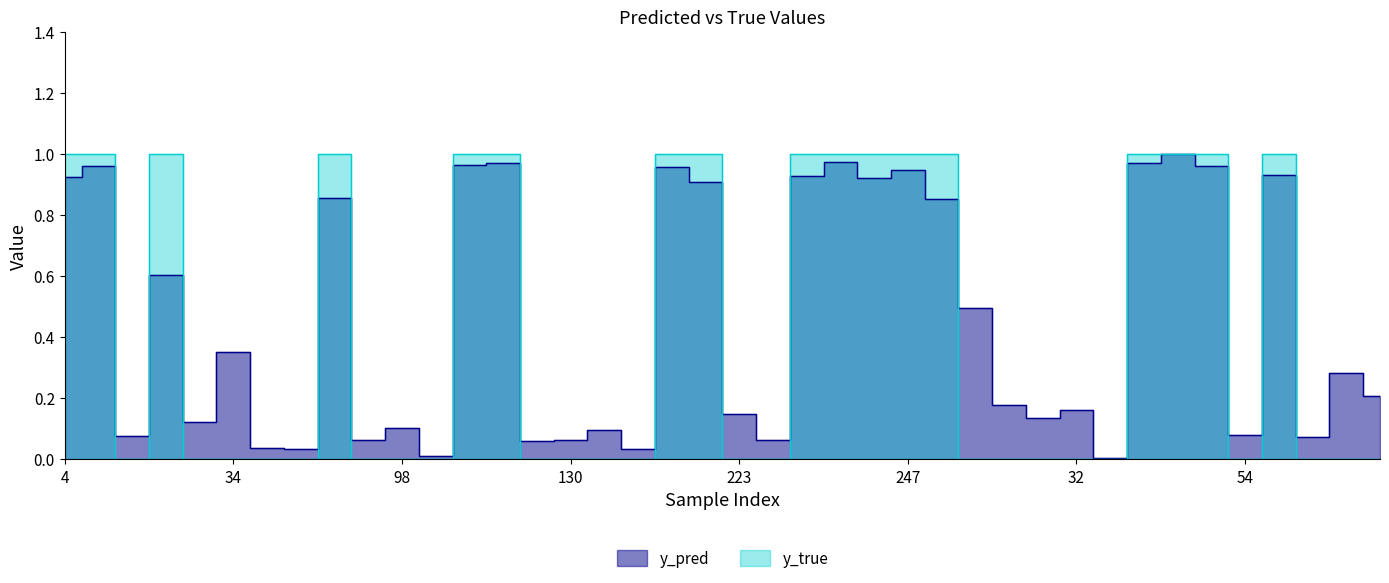

What is the average value of the y_true series?

0.4